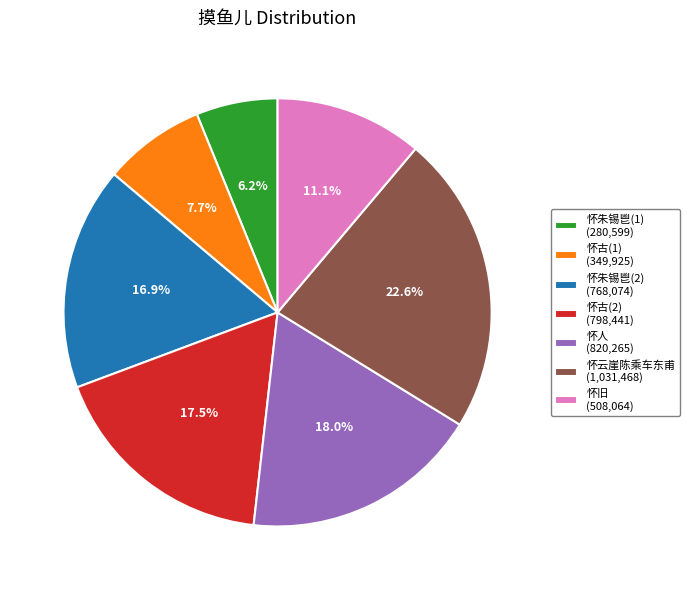

Do 怀云崖陈乘车东甫 (1,031,468) and 怀朱锡鬯(1) (280,599) together represent more than half of the pie?

No